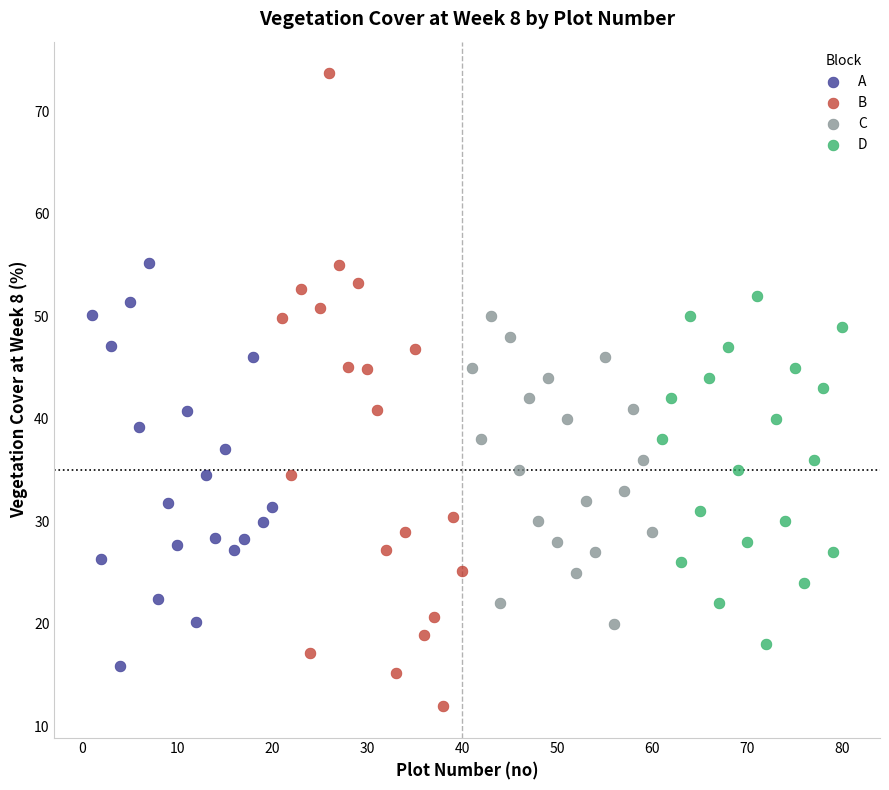

Which series contains the highest Y value?

B